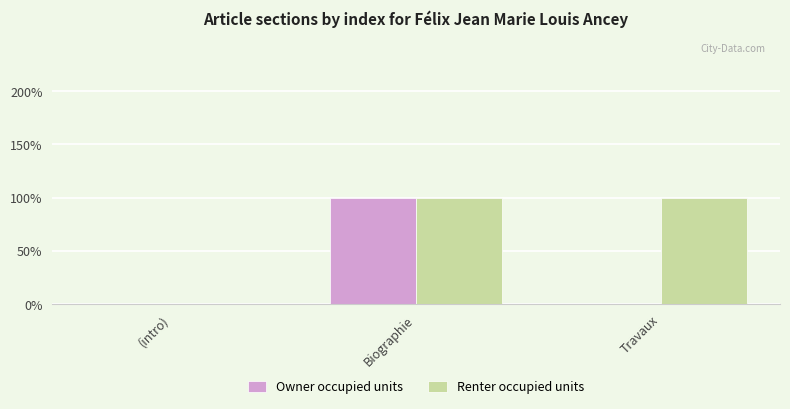

Reading left to right, what are all the values shown in this chart?

Owner occupied units: (intro)=0	Biographie=1	Travaux=0
Renter occupied units: (intro)=0	Biographie=1	Travaux=1